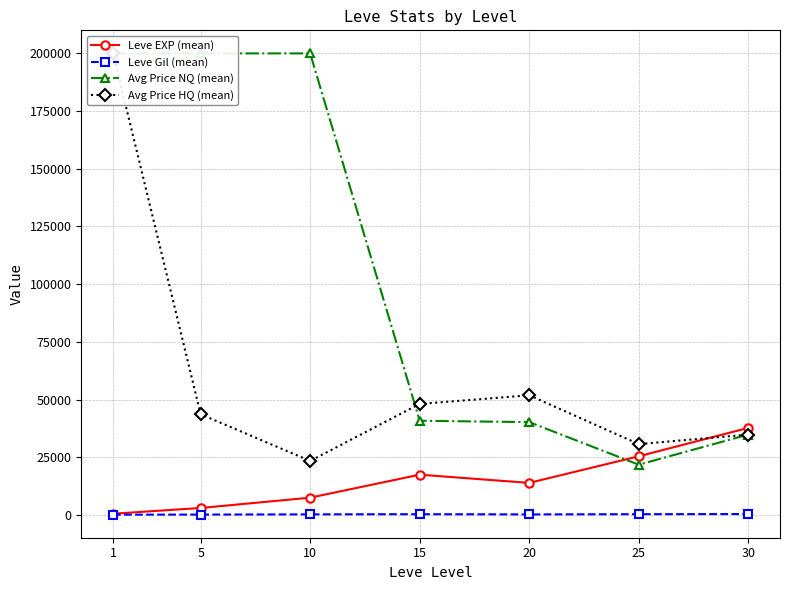

The value of Avg Price NQ (mean) at 15 is 40803.1. True or false?

True